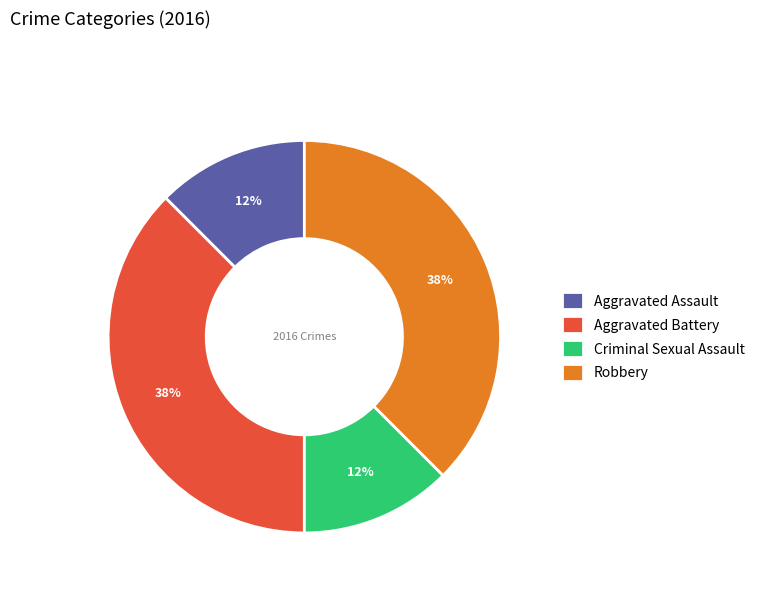

True or false: Criminal Sexual Assault accounts for 27% of the total.

False